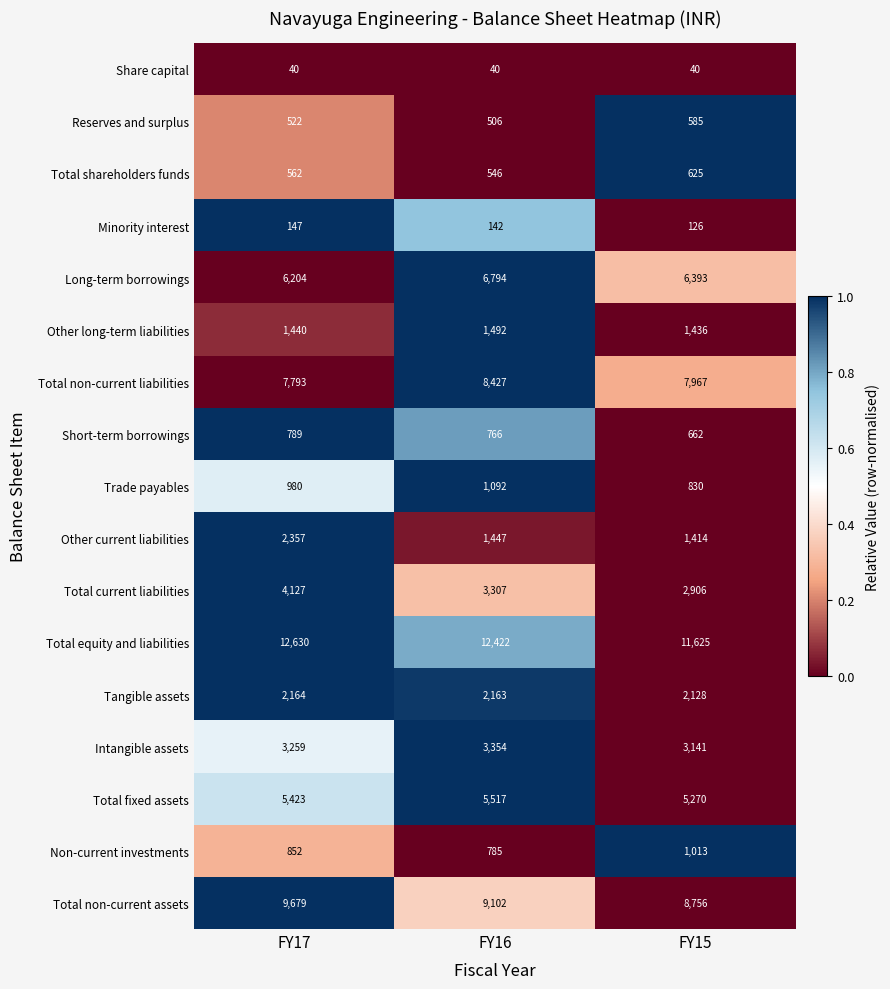

What is the difference between the maximum and minimum values in the Total fixed assets series?

247